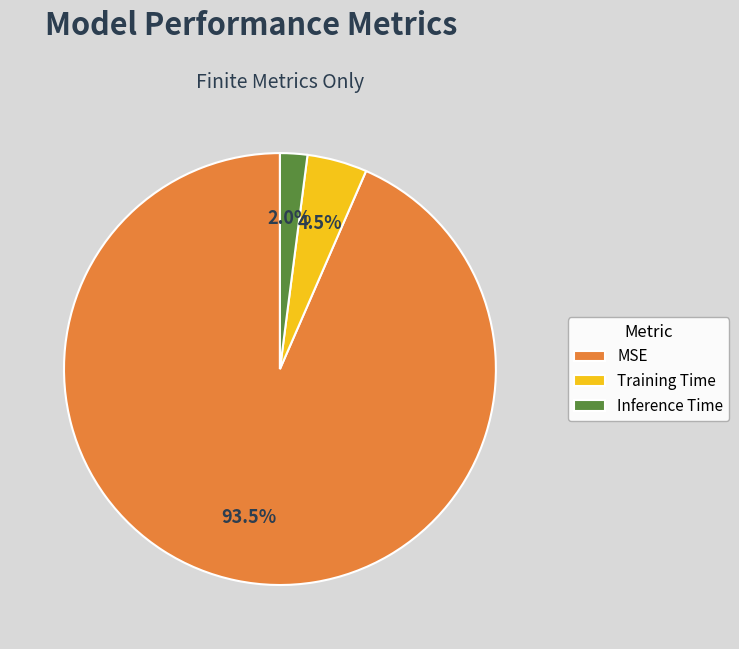

Which category has the smallest portion of the pie?

Inference Time